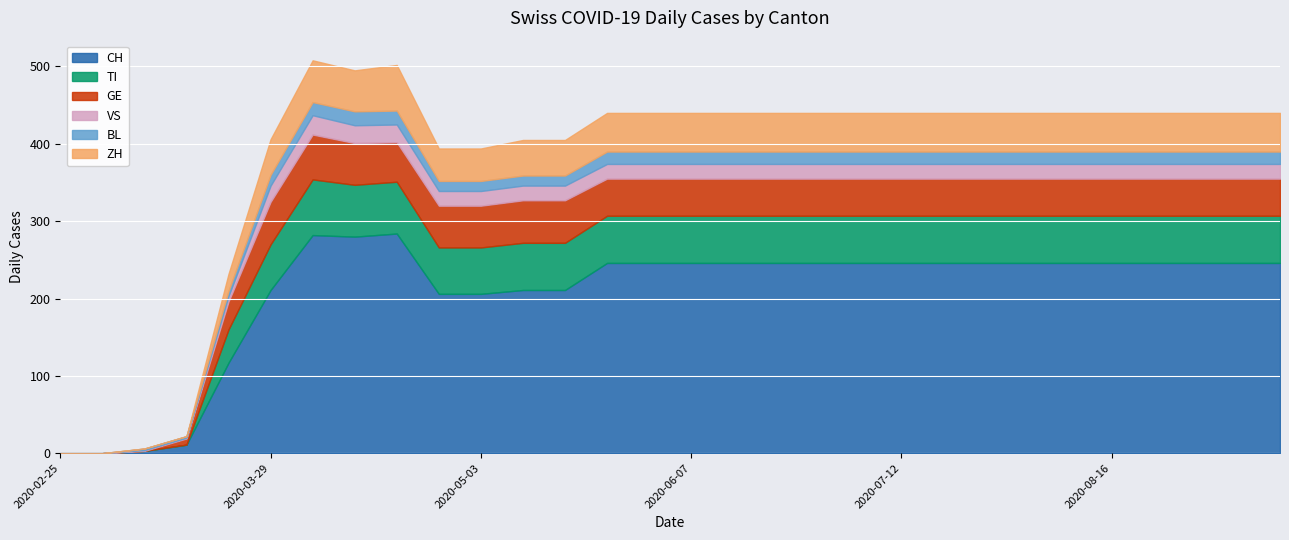

What are all the series names shown in the legend?

CH, TI, GE, VS, BL, ZH